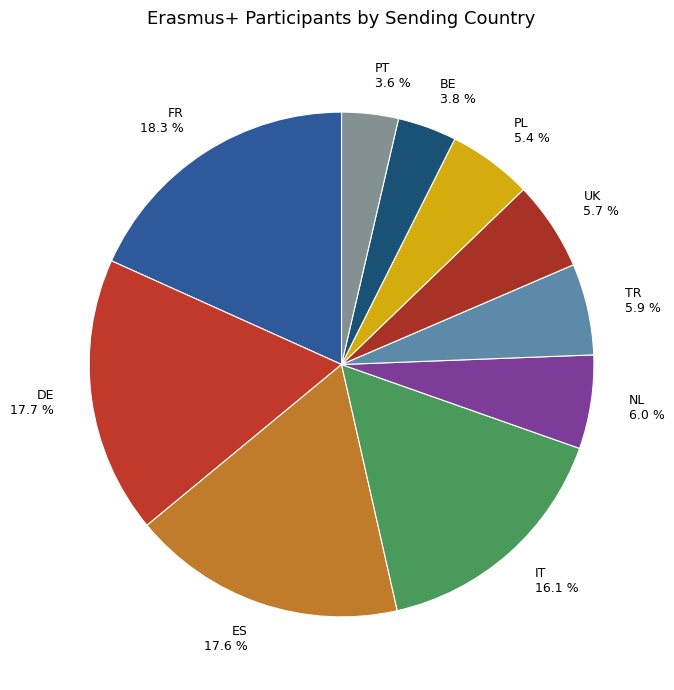

Does UK represent more than half of the total?

No